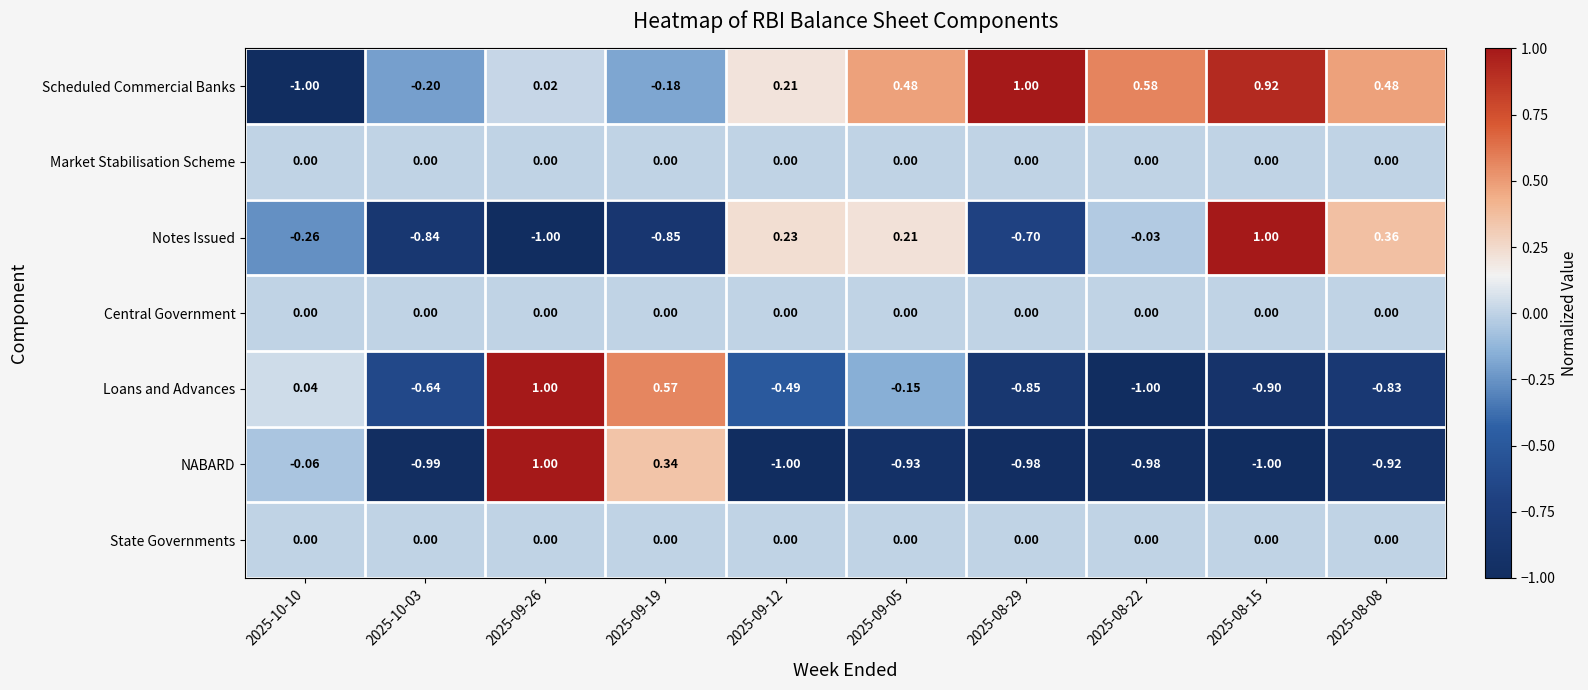

Between 2025-10-03 and 2025-09-26, which series saw the biggest shift?

NABARD